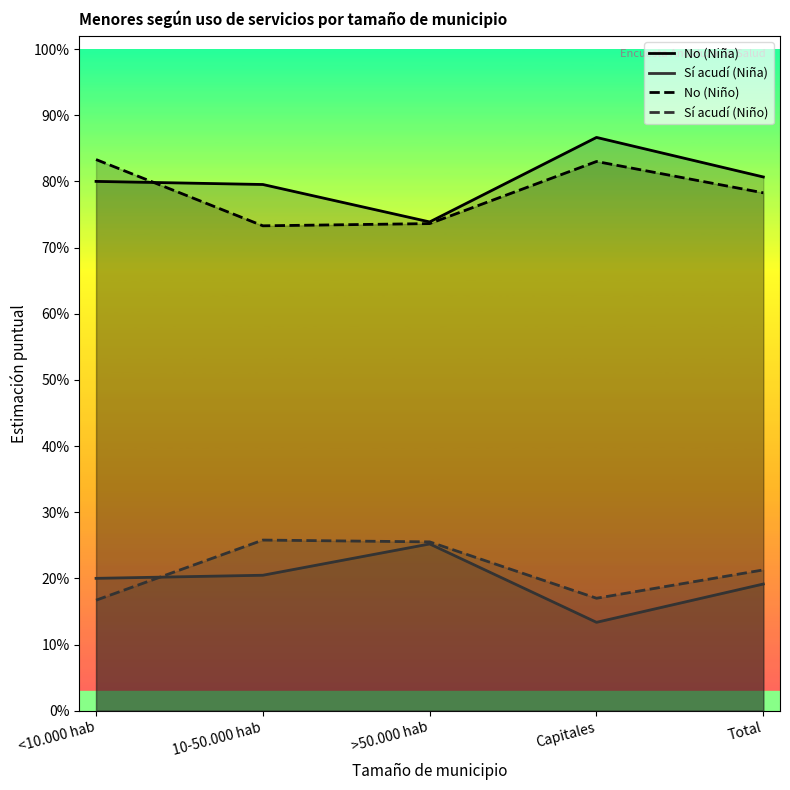

True or false: No (Niña) has a value of 0.9 at Capitales.

True